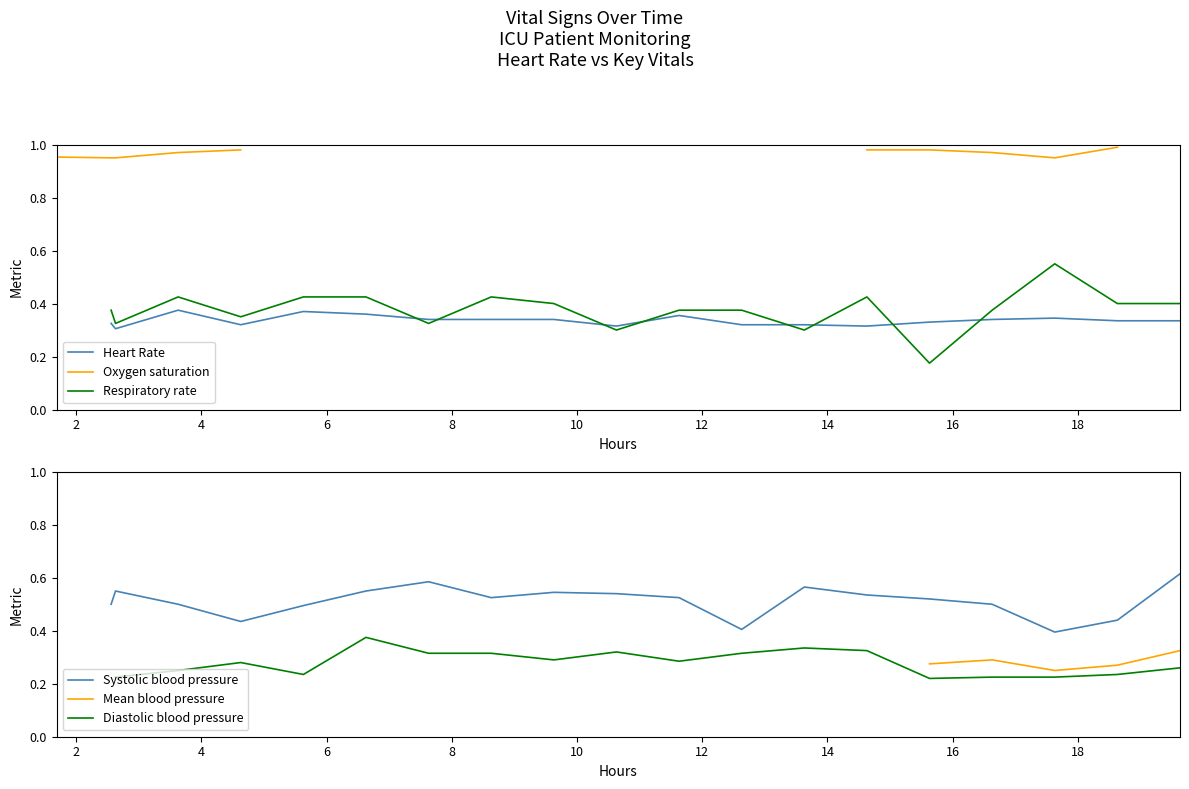

How many Diastolic blood pressure values are between 0 and 1?

18